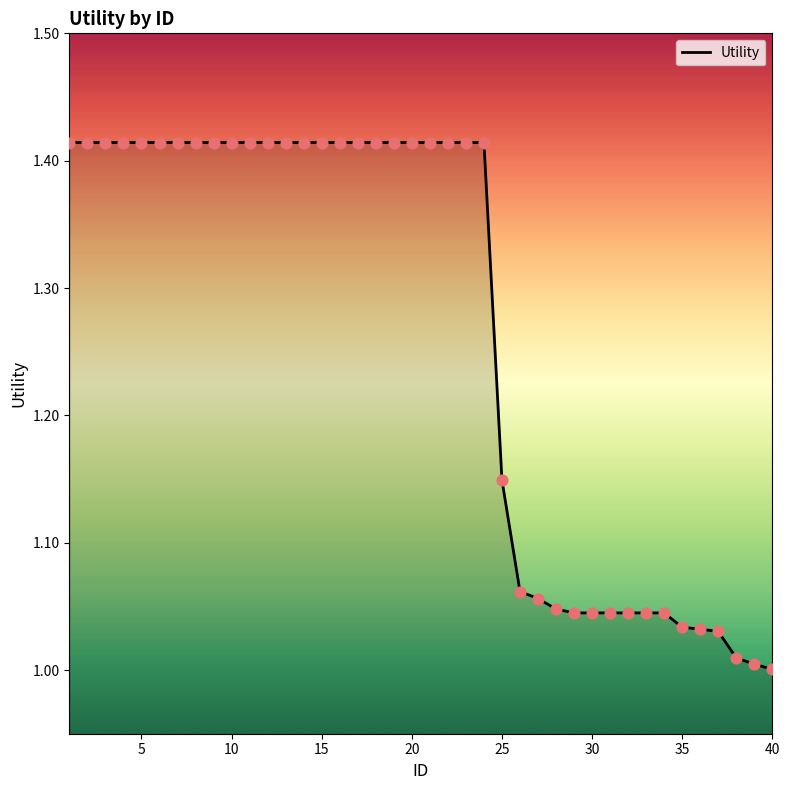

What is the difference between the maximum and minimum values?

0.4